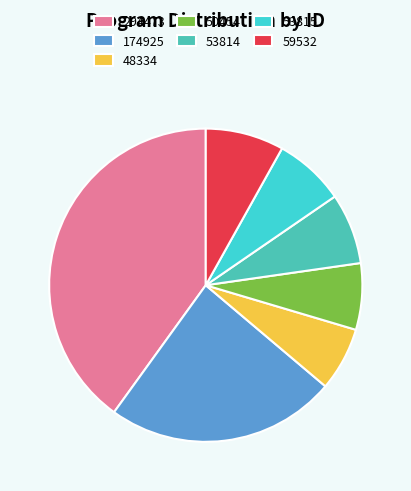

Does any single category account for the majority?

No